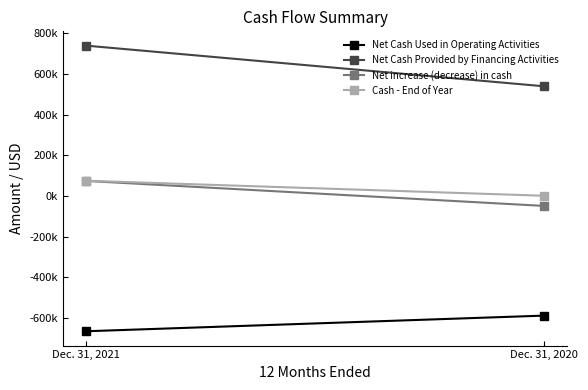

Between Dec. 31, 2021 and Dec. 31, 2020, which is larger?

Dec. 31, 2020